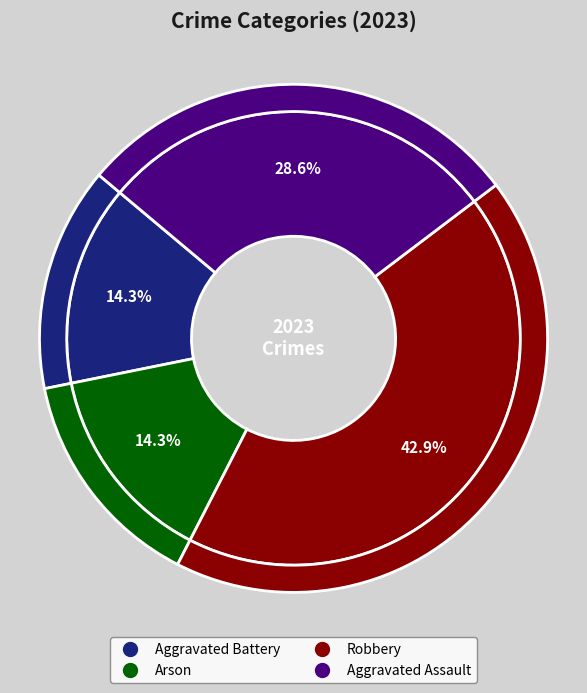

The Arson slice represents 14% of the pie. True or false?

True